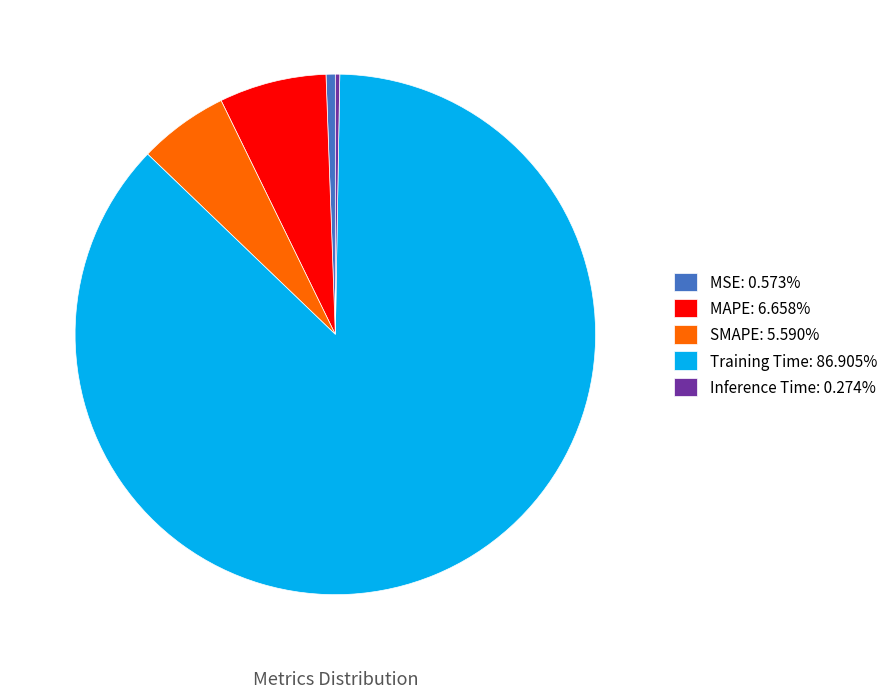

Which slice is the largest?

Training Time